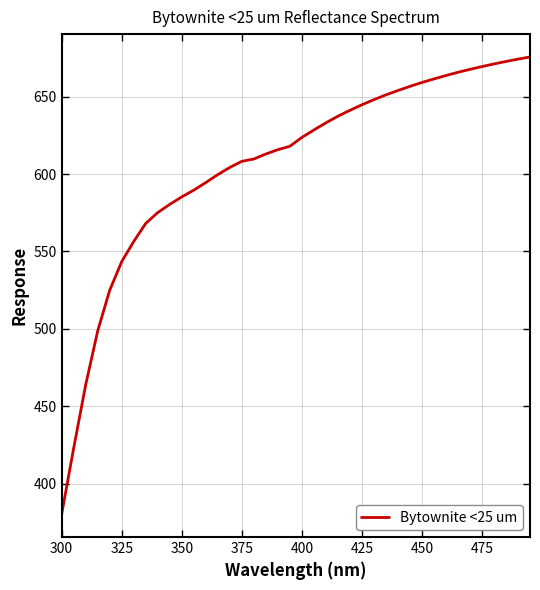

What is the maximum value shown in the chart?

675.7